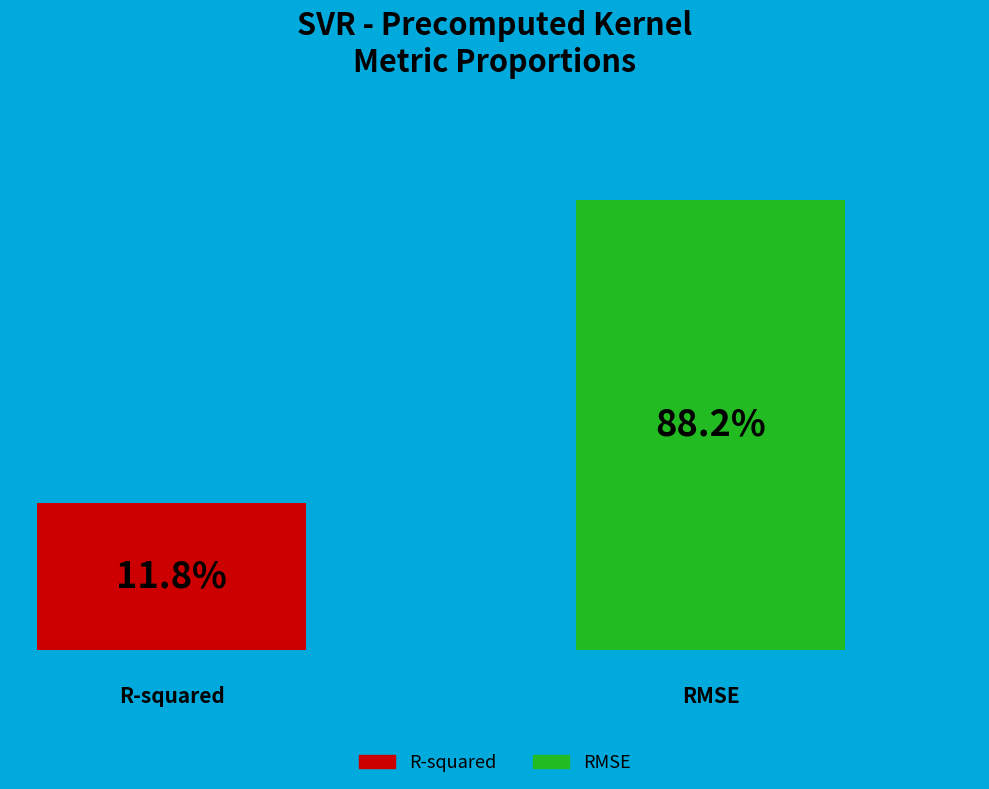

Which category accounts for the majority?

RMSE